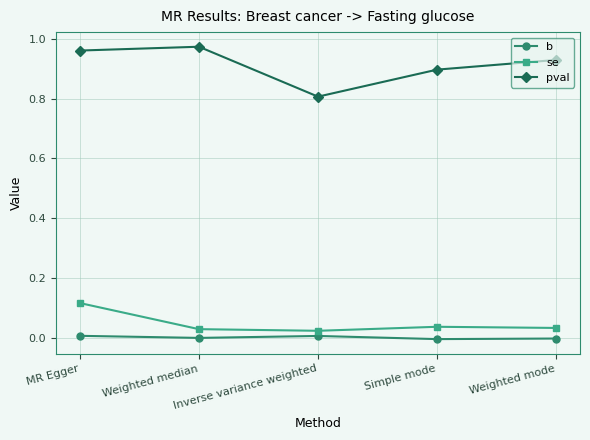

The b series shows -0.0 at Simple mode. True or false?

True